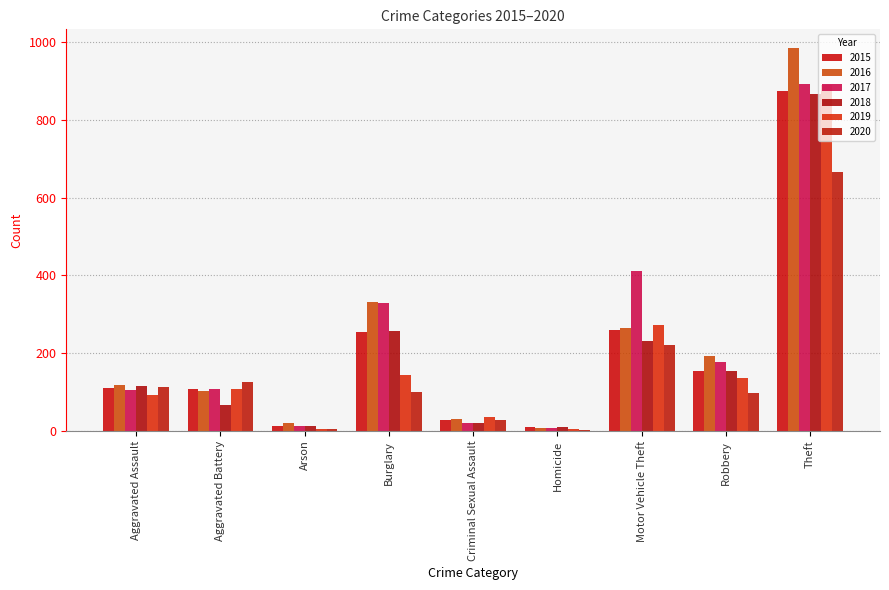

Are the bars horizontal?

No